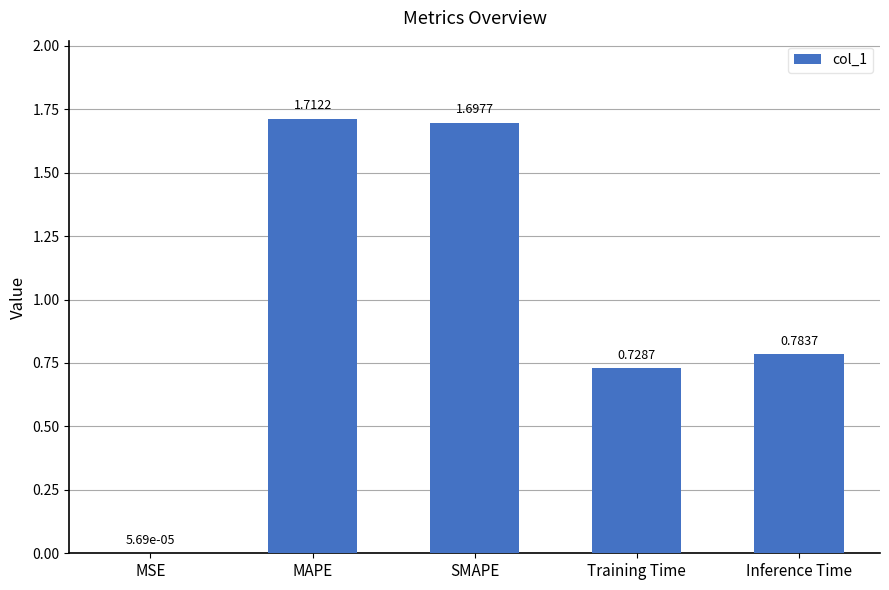

The chart shows a value of 2.9 at MAPE. True or false?

False